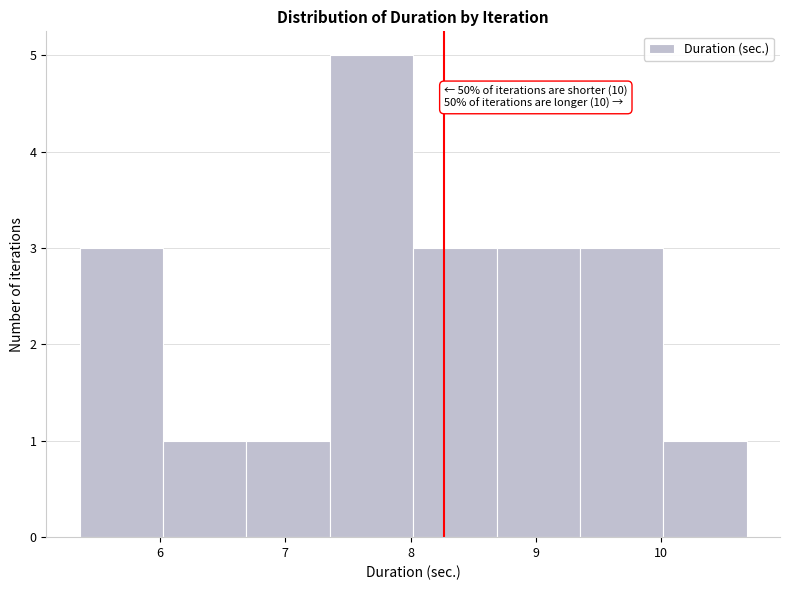

Which range on the x-axis has the tallest bar?

7.4 to 8.0